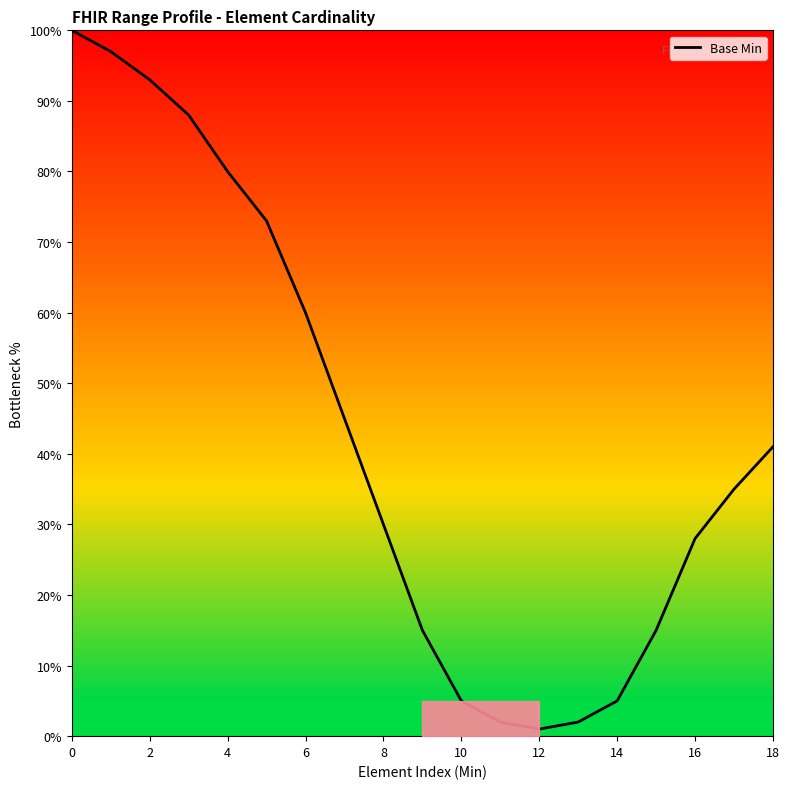

What is the smallest value displayed?

1